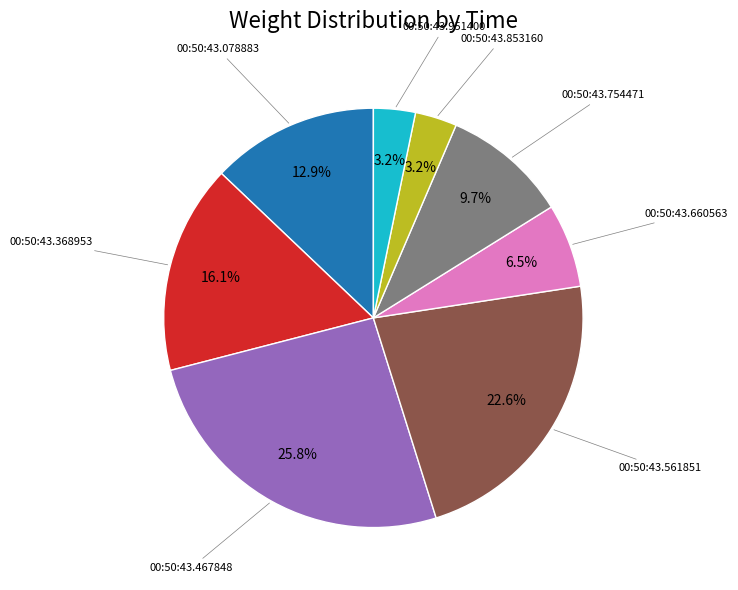

Count the number of slices in the pie.

8